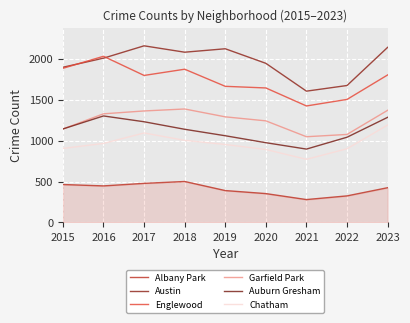

How many lines are shown in the chart?

6